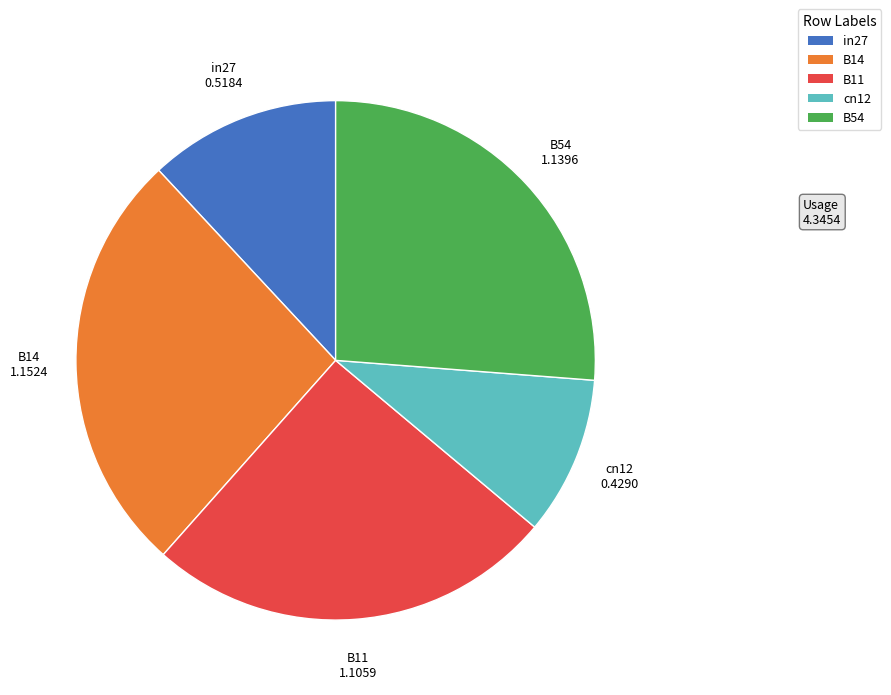

Is it true that B11 is 25% of the pie?

True